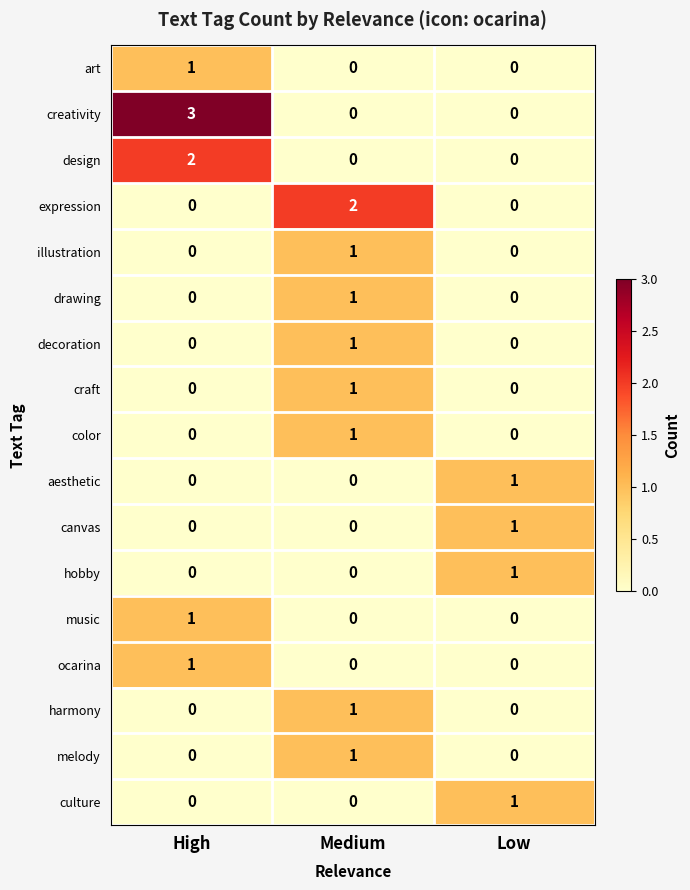

Count the ocarina values in the range 0 to 1.

3